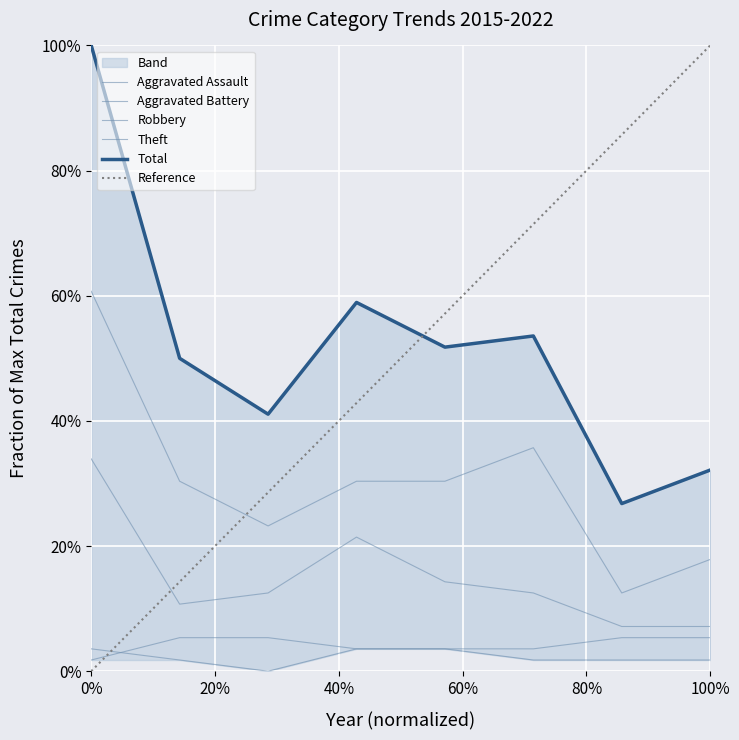

Which category has the highest value across all series?

2015